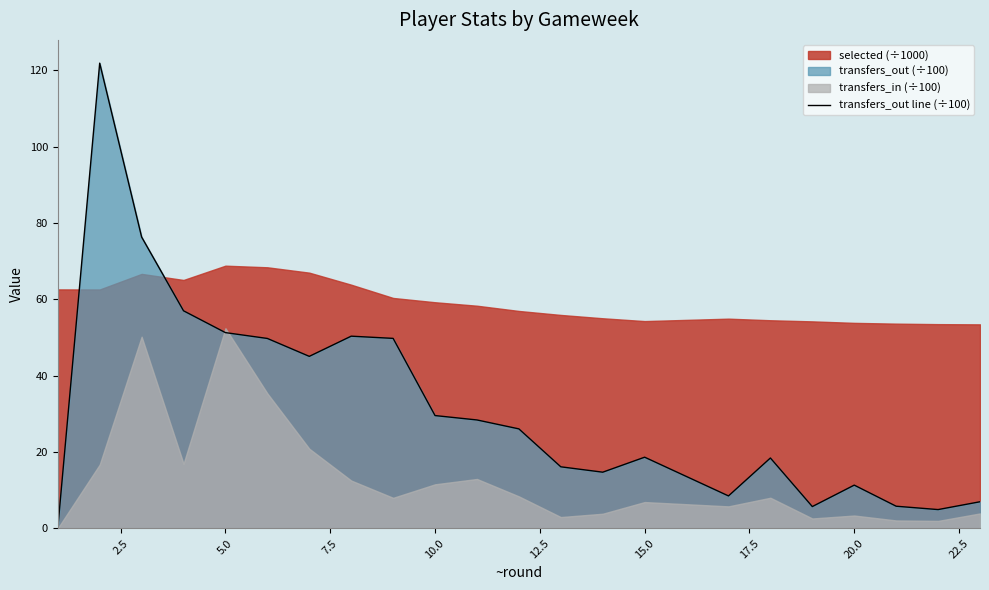

True or false: transfers_out line (÷100) has a value of 11.3 at 20.0.

True